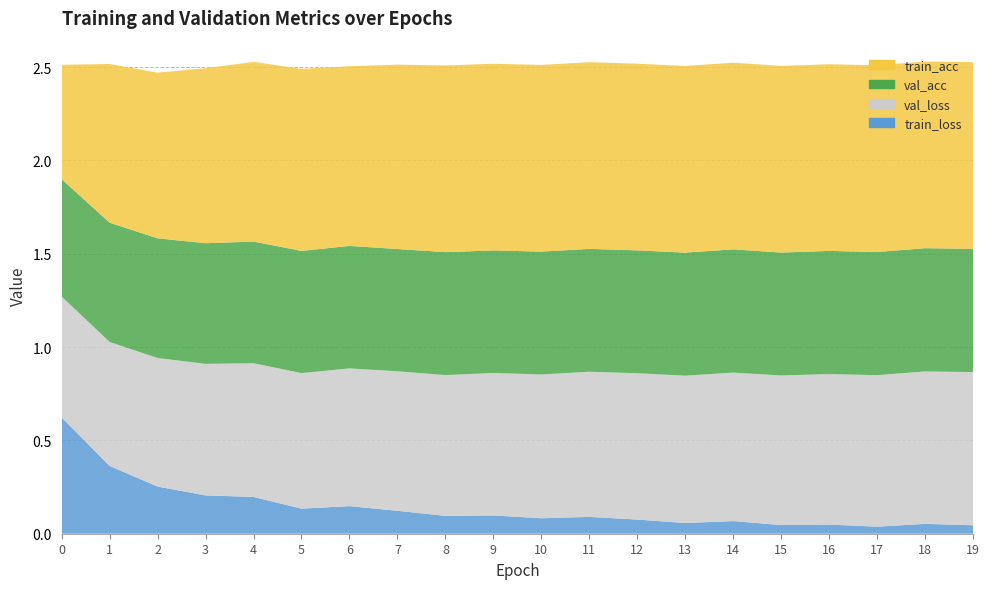

Reading left to right, extract all data points from this chart.

train_acc: 0=0.6	1=0.8	2=0.9	3=0.9	4=1.0	5=1.0	6=1.0	7=1.0	8=1.0	9=1.0	10=1.0	11=1.0	12=1.0	13=1.0	14=1.0	15=1.0	16=1.0	17=1.0	18=1.0	19=1.0
val_acc: 0=0.6	1=0.6	2=0.6	3=0.6	4=0.7	5=0.7	6=0.7	7=0.7	8=0.7	9=0.7	10=0.7	11=0.7	12=0.7	13=0.7	14=0.7	15=0.7	16=0.7	17=0.7	18=0.7	19=0.7
train_loss: 0=0.6	1=0.4	2=0.3	3=0.2	4=0.2	5=0.1	6=0.1	7=0.1	8=0.1	9=0.1	10=0.1	11=0.1	12=0.1	13=0.1	14=0.1	15=0.0	16=0.0	17=0.0	18=0.1	19=0.0
val_loss: 0=0.6	1=0.7	2=0.7	3=0.7	4=0.7	5=0.7	6=0.7	7=0.7	8=0.8	9=0.8	10=0.8	11=0.8	12=0.8	13=0.8	14=0.8	15=0.8	16=0.8	17=0.8	18=0.8	19=0.8